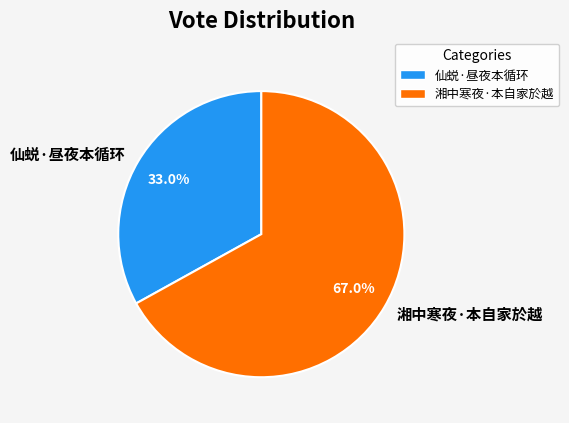

What portion of the pie excludes 仙蜕·昼夜本循环?

67.0%